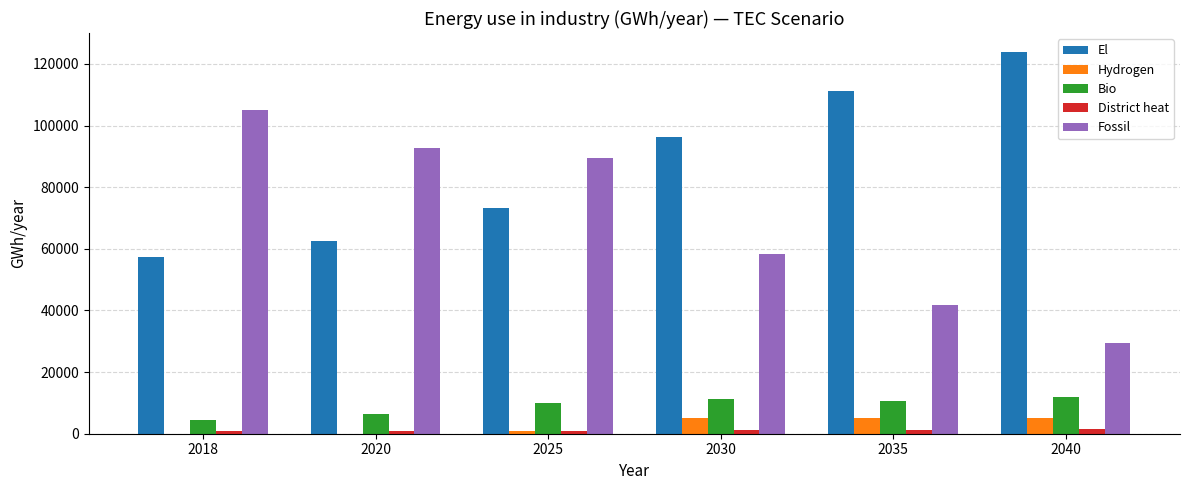

The value of El at 2040 is 123842.5. True or false?

True